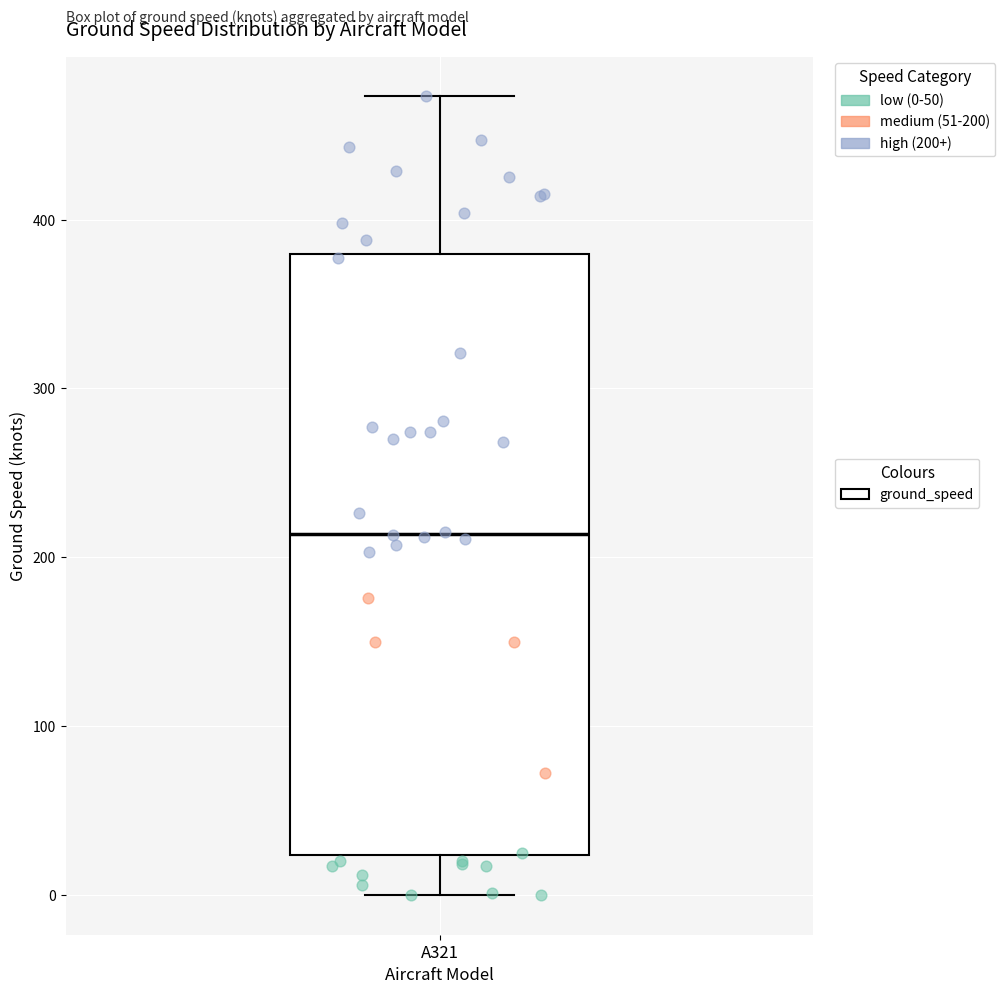

Transcribe this box plot: give where the median line is, the range the box spans, and where the two whiskers end, as read against the y-axis. The values are not printed on the chart, so give them approximately, as read against the axis.

median 210, box 20 to 380, whiskers 0 to 470